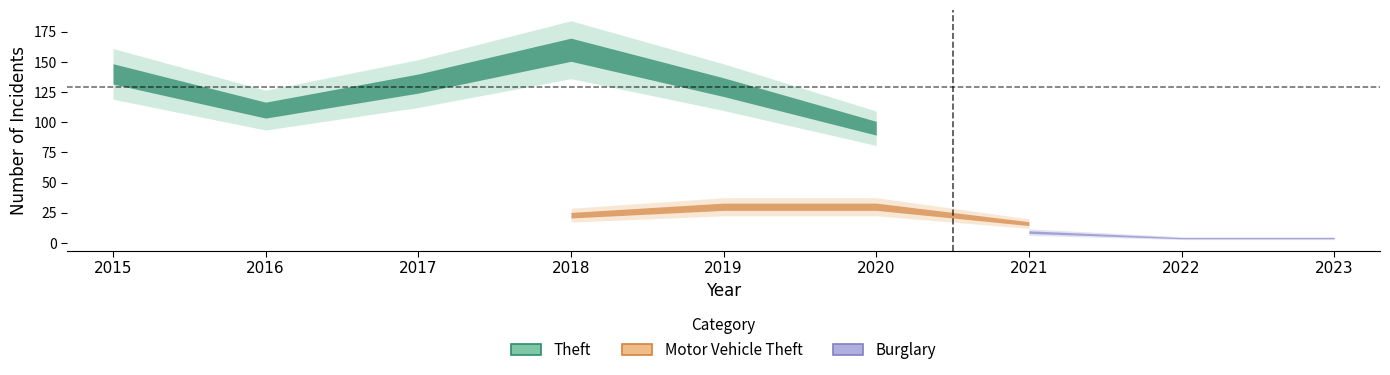

What are all the series names shown in the legend?

Theft, Motor Vehicle Theft, Burglary